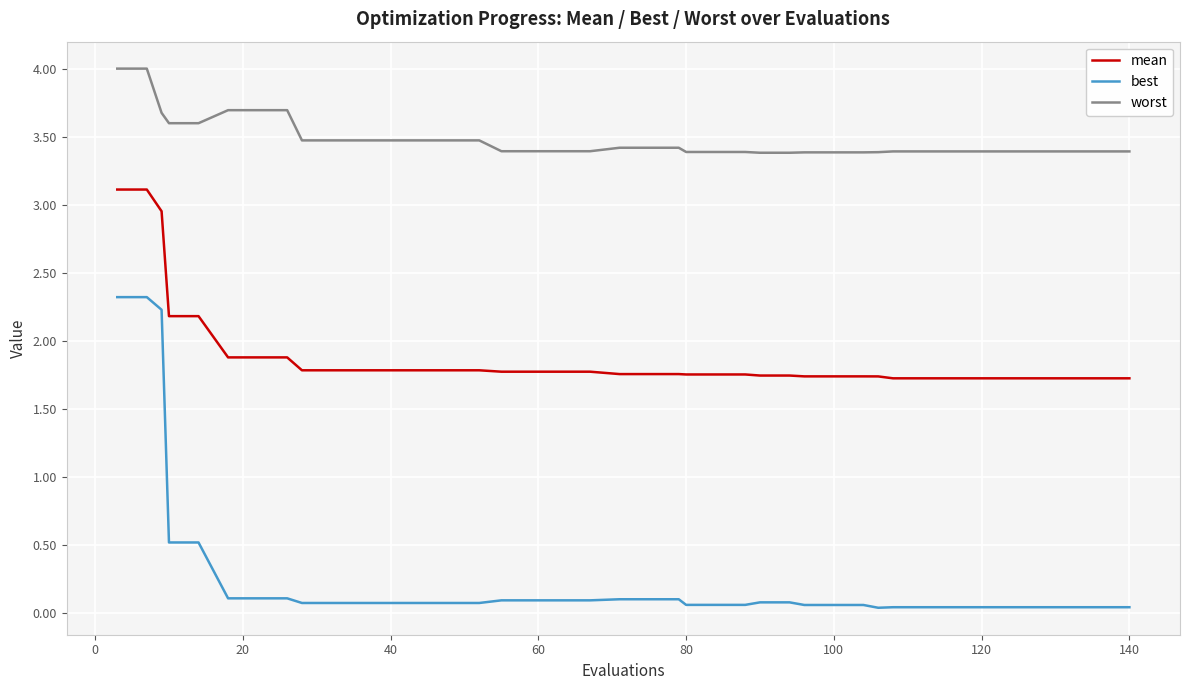

Which series has the widest spread of values?

best